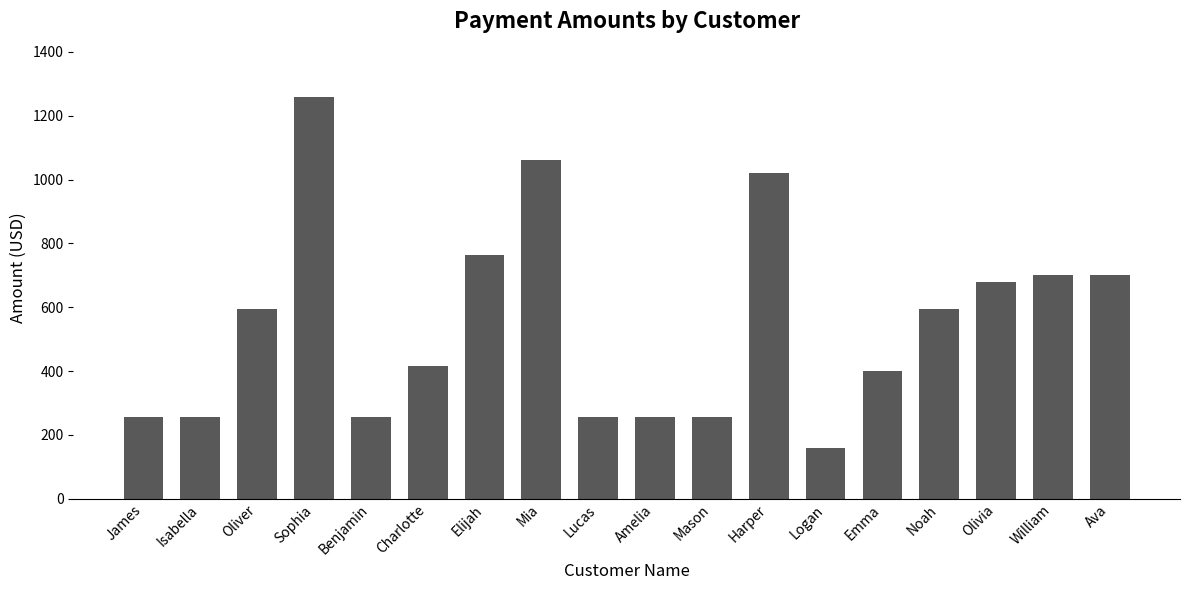

What is the ratio of the value at Mason to the value at Noah?

0.4